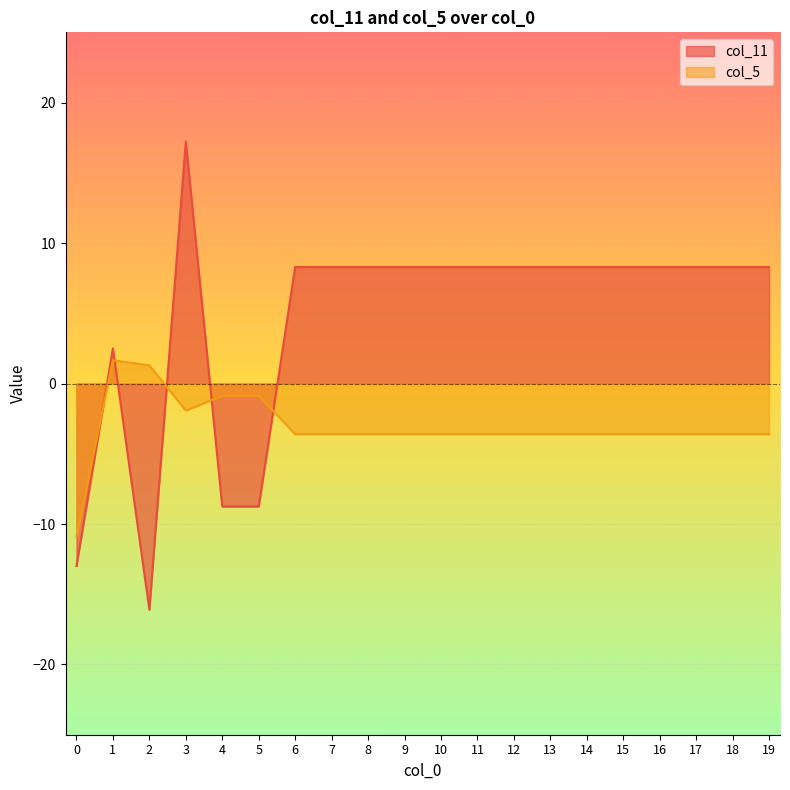

The value of col_11 at 13 is 11.2. True or false?

False